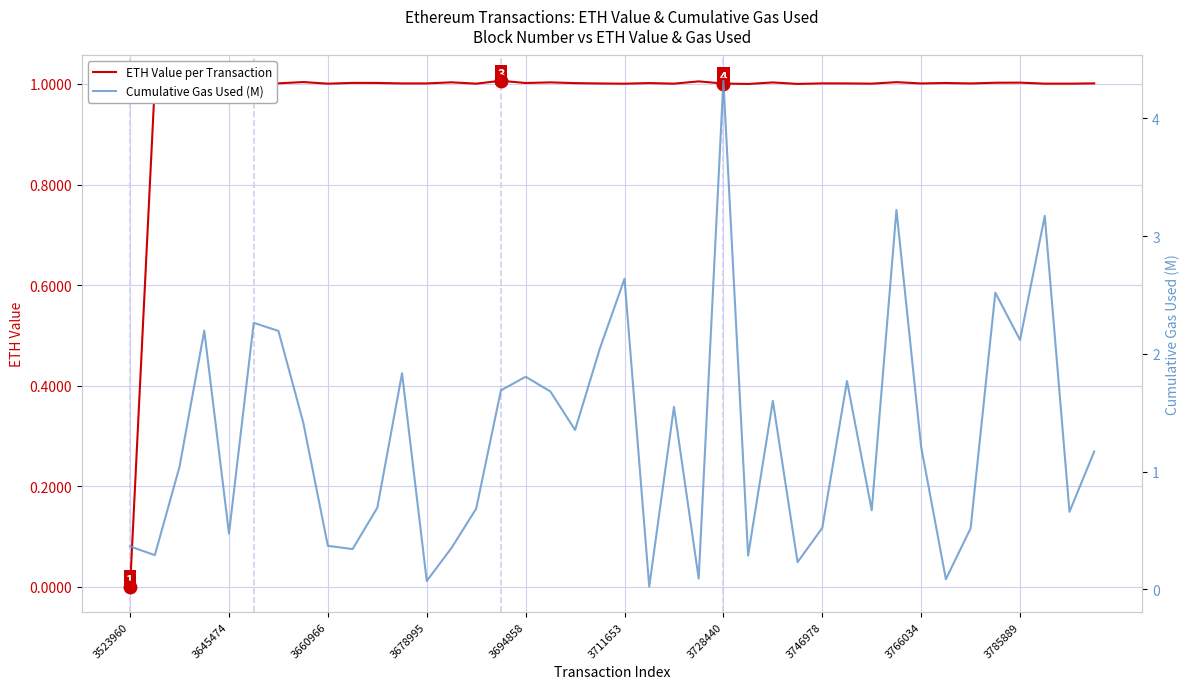

True or false: ETH Value per Transaction and Cumulative Gas Used (M) cross at least once.

True